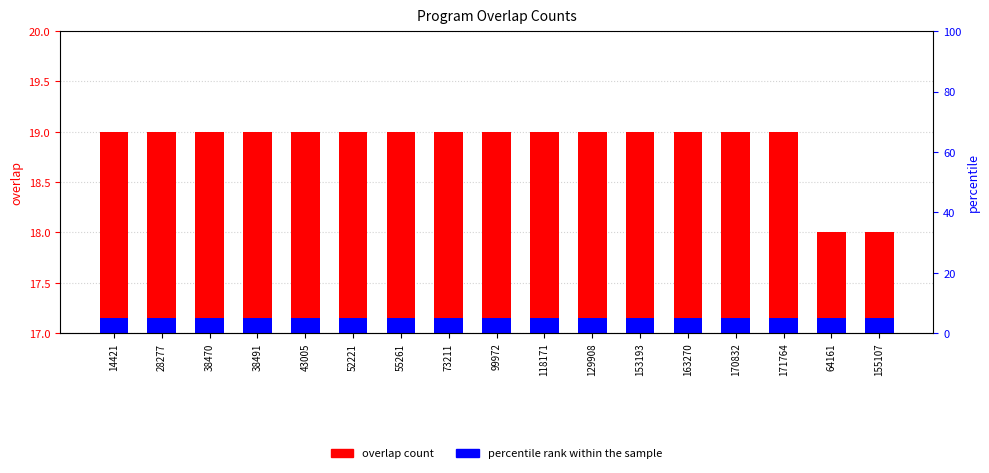

What is the approximate value of overlap at 171764?

19.0